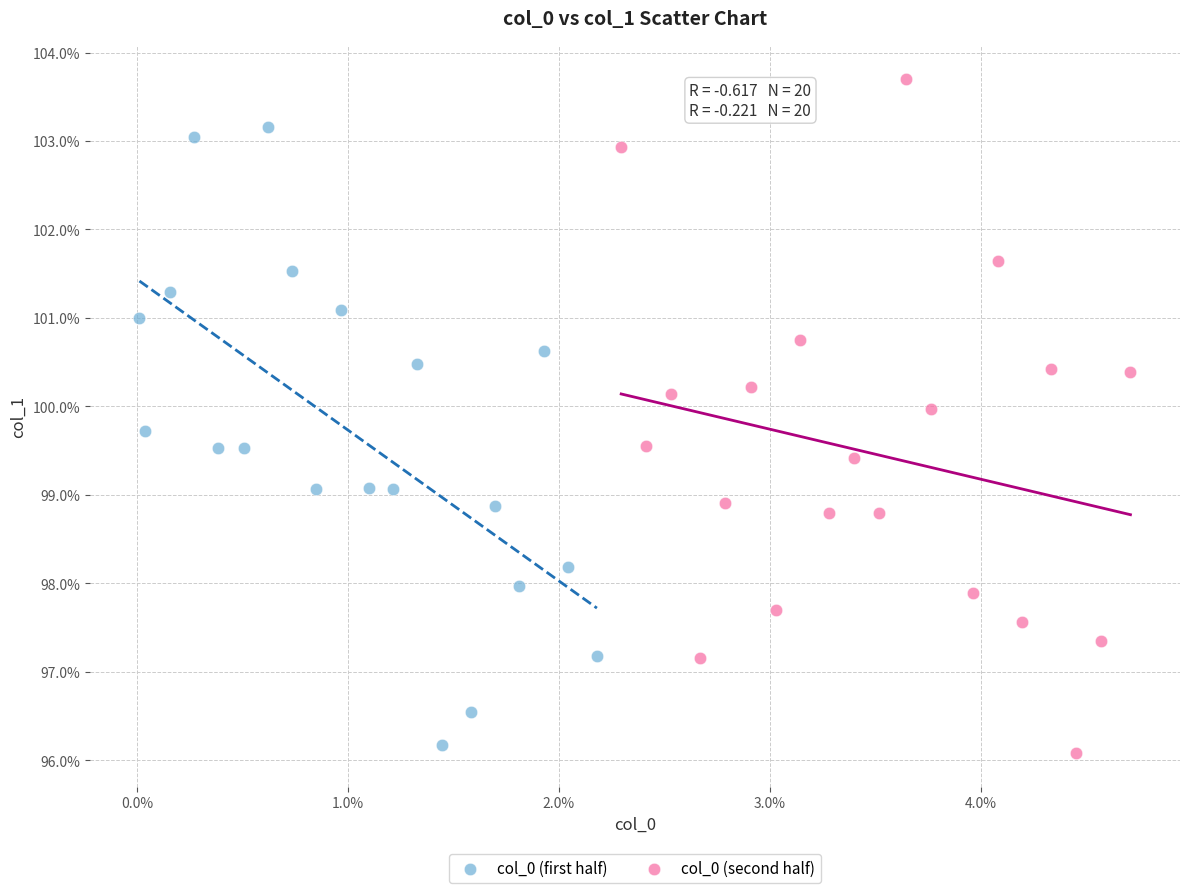

What are all the series names shown in the legend?

col_0 (first half), col_0 (second half)